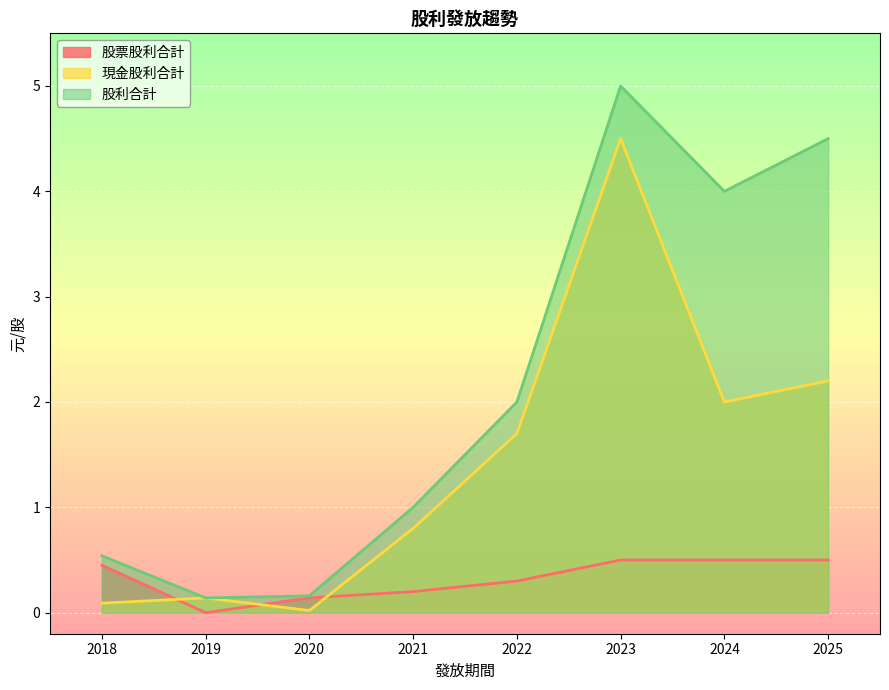

In 股利合計, how many points are lower than both neighbors (excluding endpoints)?

2